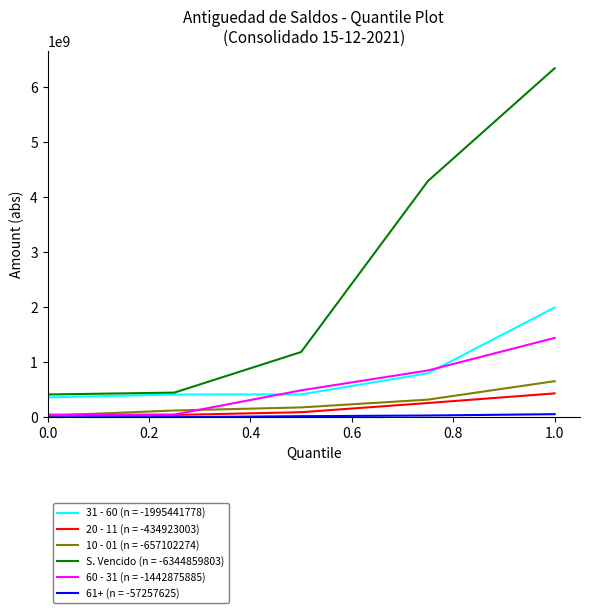

Which series has the widest spread of values?

S. Vencido (n = -6344859803)